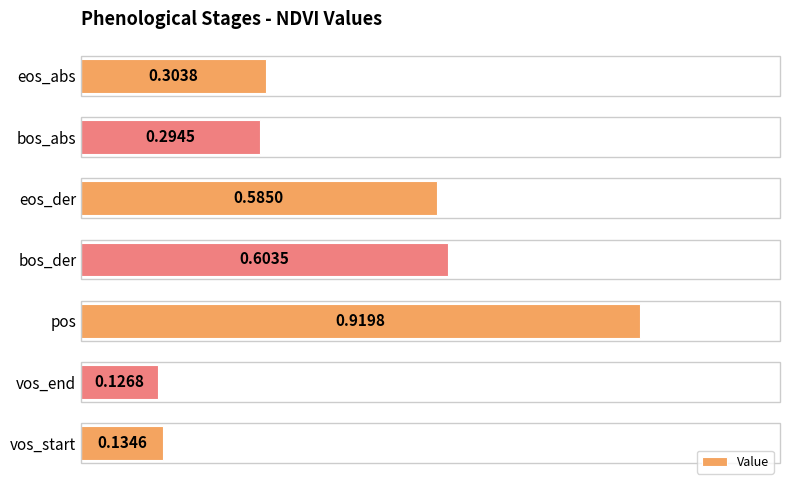

Between pos and vos_end, which is larger?

pos